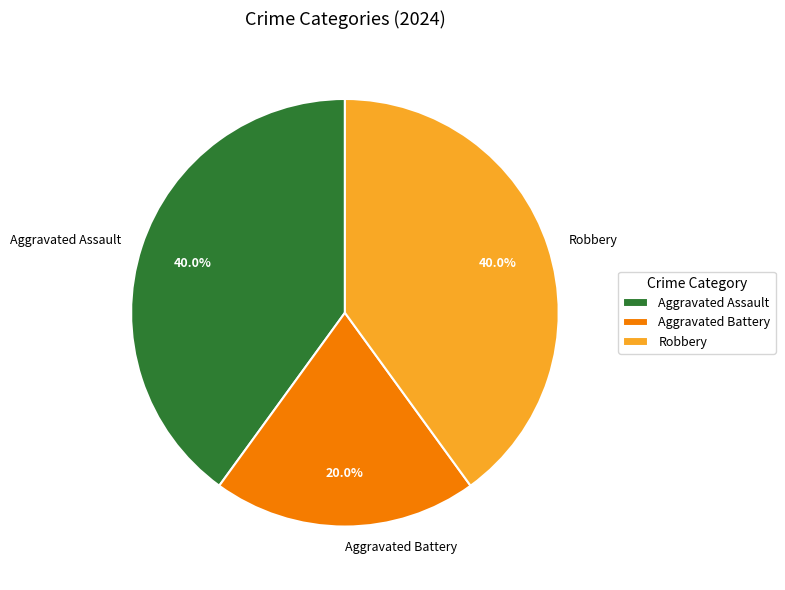

To the nearest percent, what is the difference between the largest and smallest slice percentages?

20%